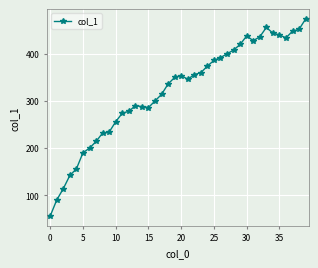

What is the greatest value displayed?

474